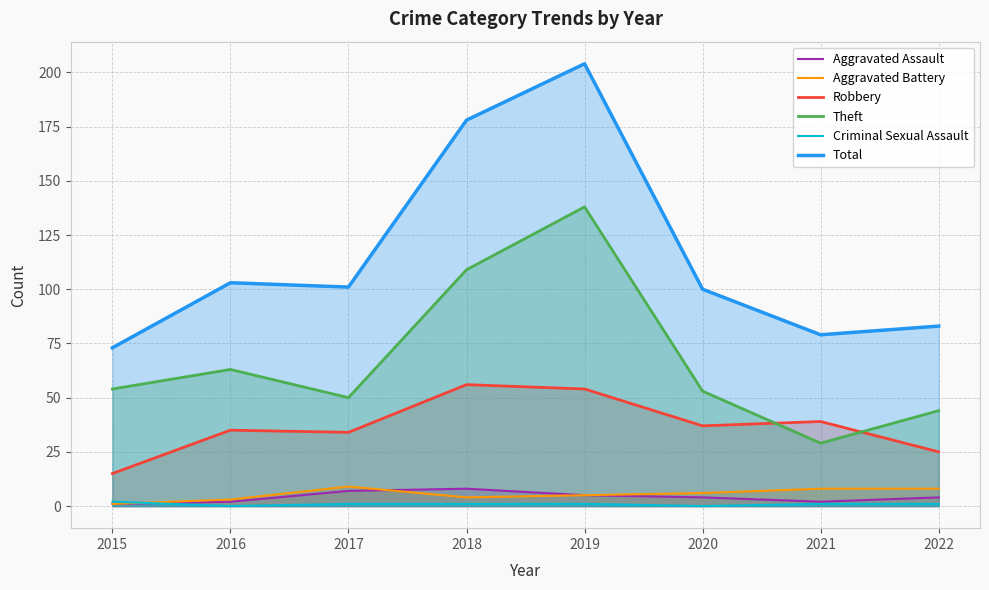

Is the value of Robbery at 2022 greater than the value of Aggravated Battery at 2018?

Yes